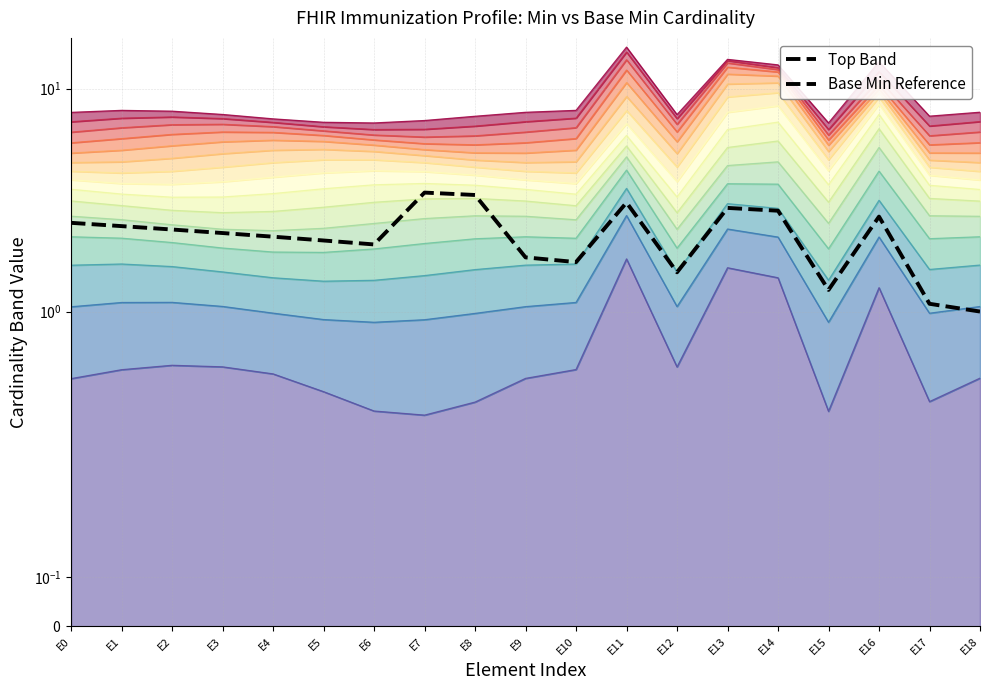

Which category has the lowest value across all series?

E18